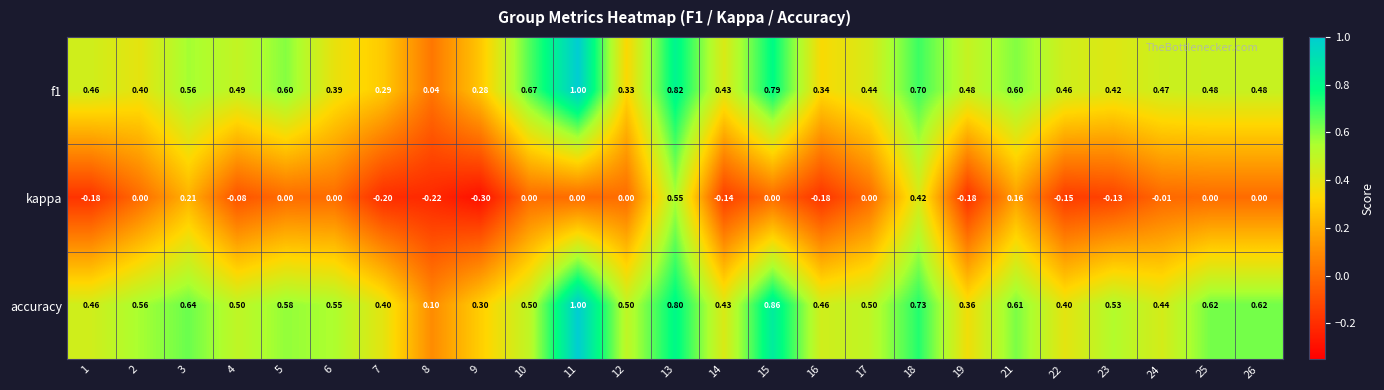

Which series has the largest total across all categories?

accuracy